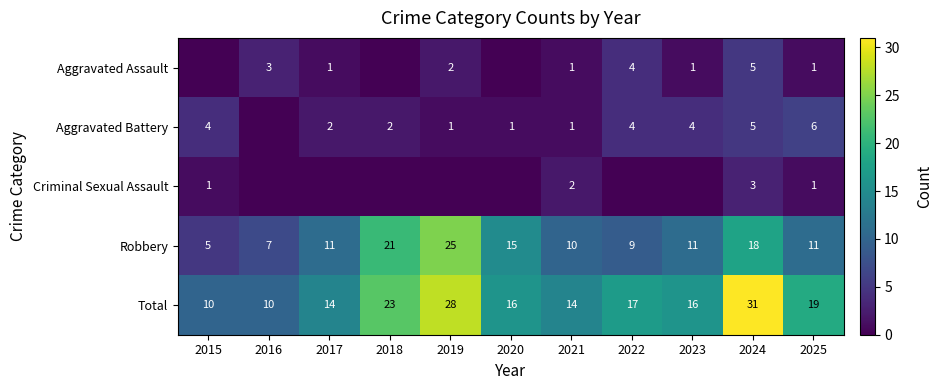

At how many categories does at least one series exceed 20?

3